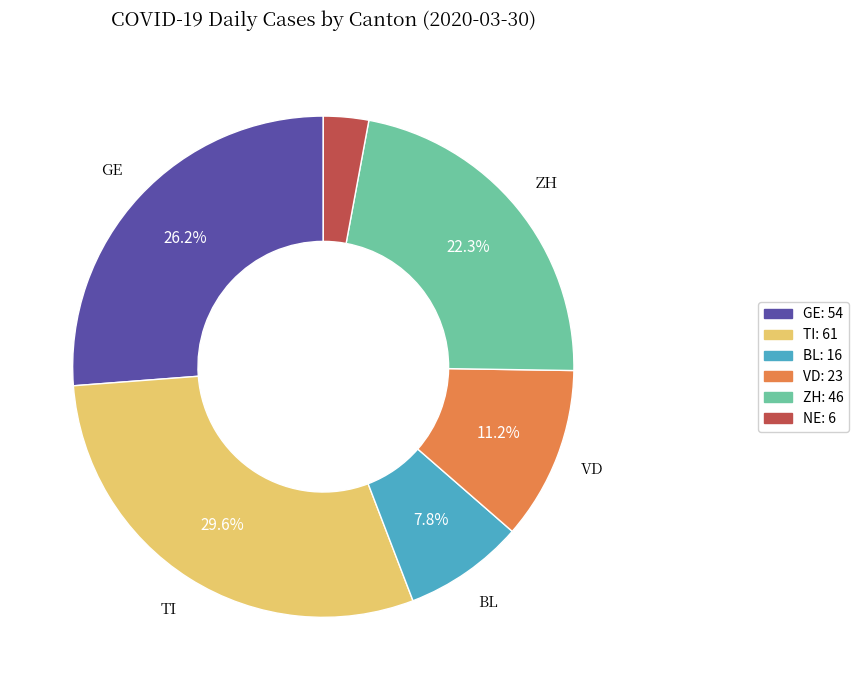

Count the number of slices in the pie.

6